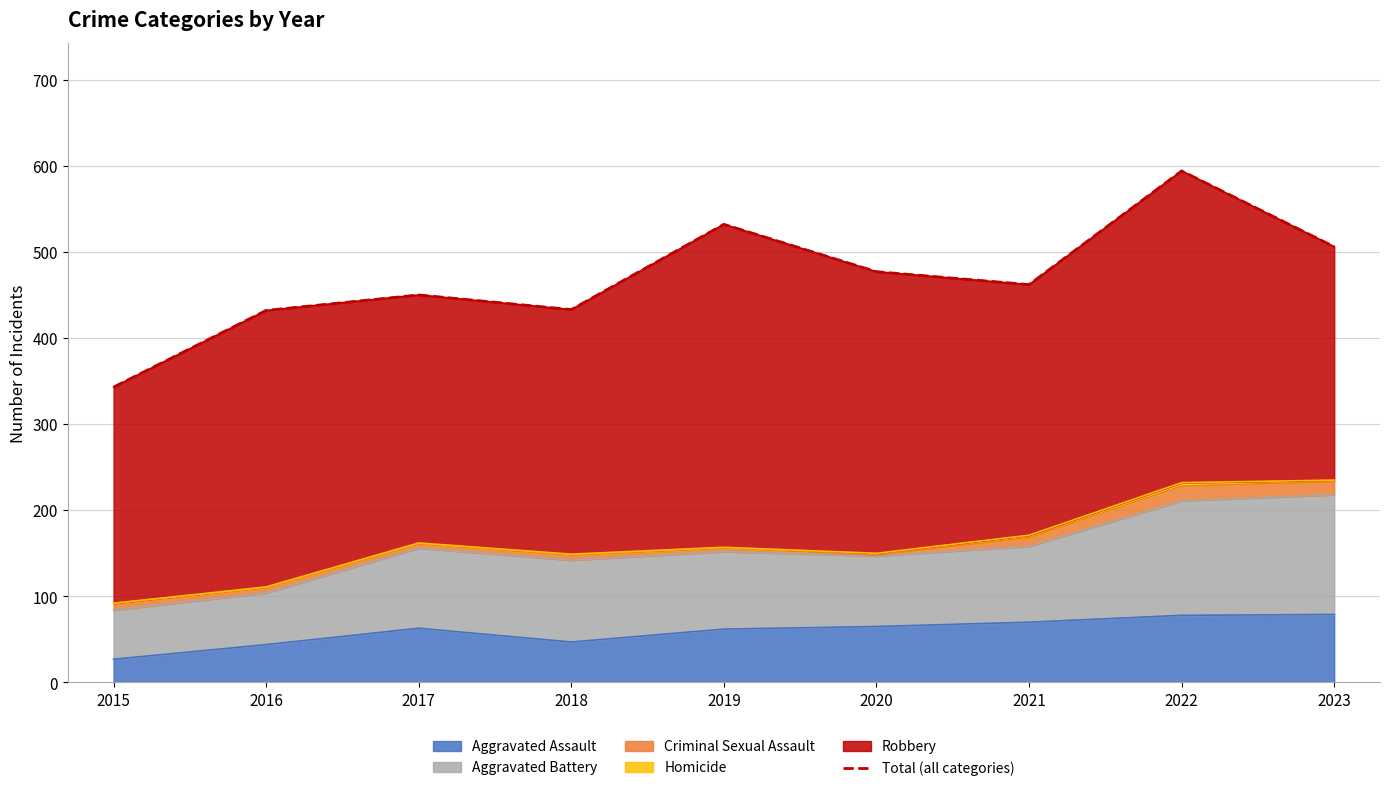

How many categories are shown in the chart?

9